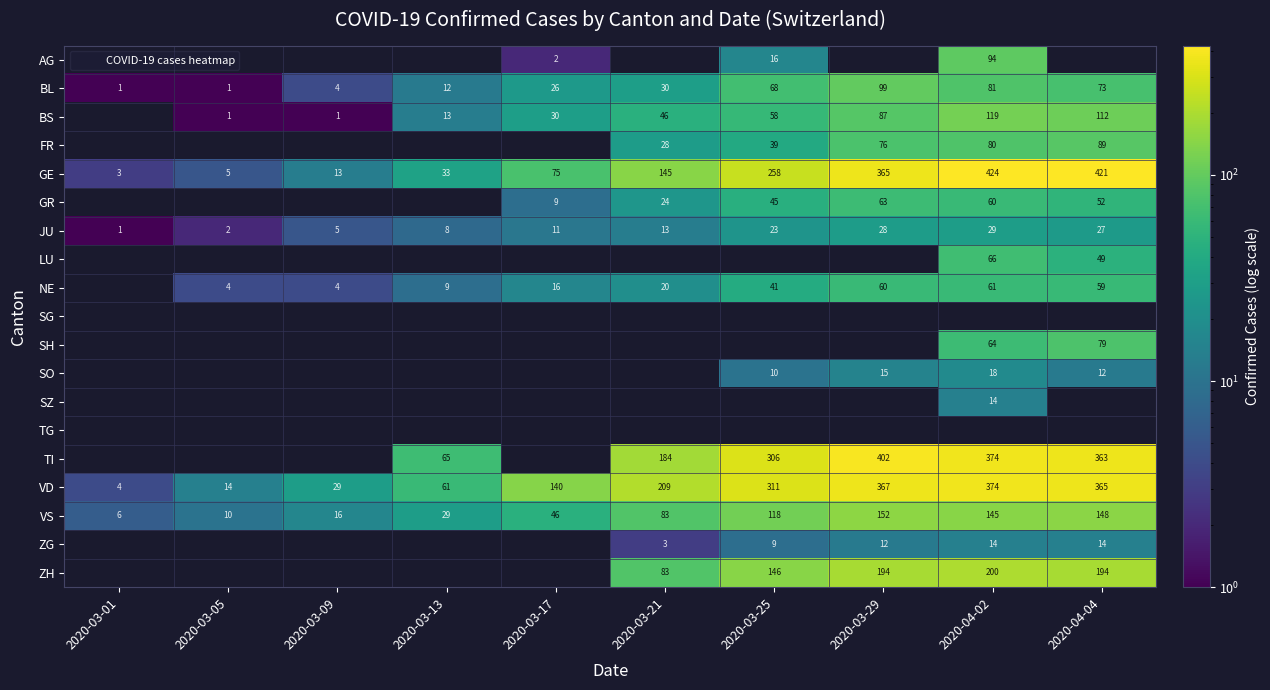

What is the difference between the FR values at 2020-03-21 and 2020-04-02?

52